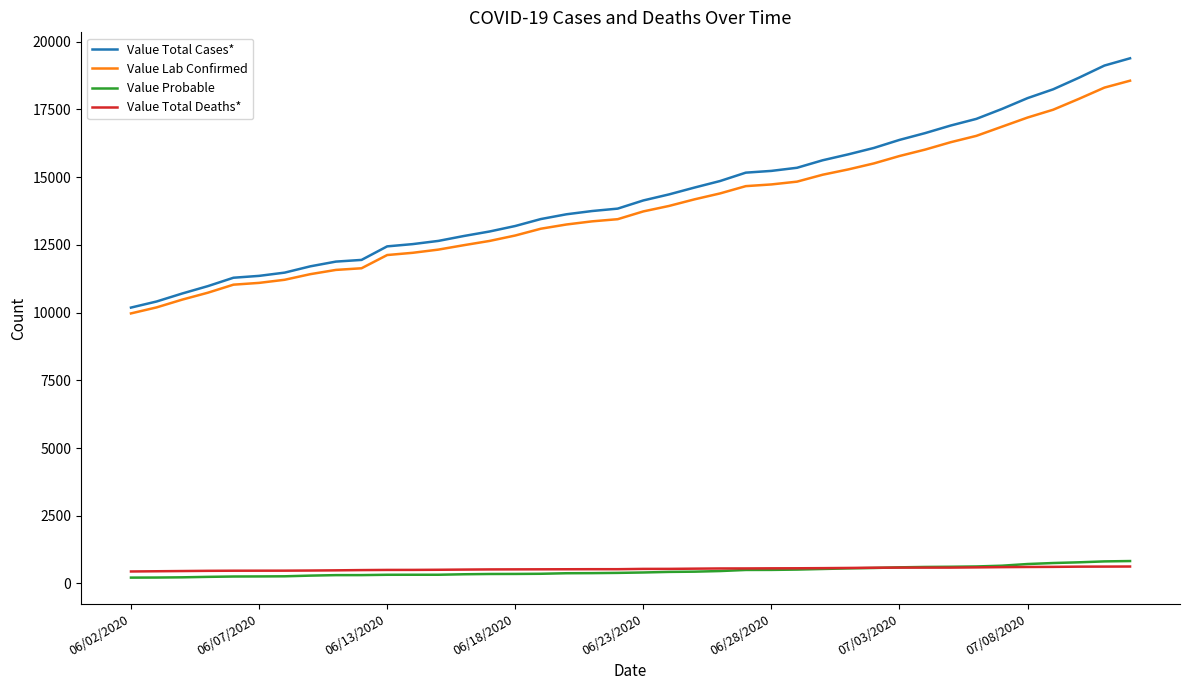

Which series has the largest range (max minus min)?

Value Total Cases*